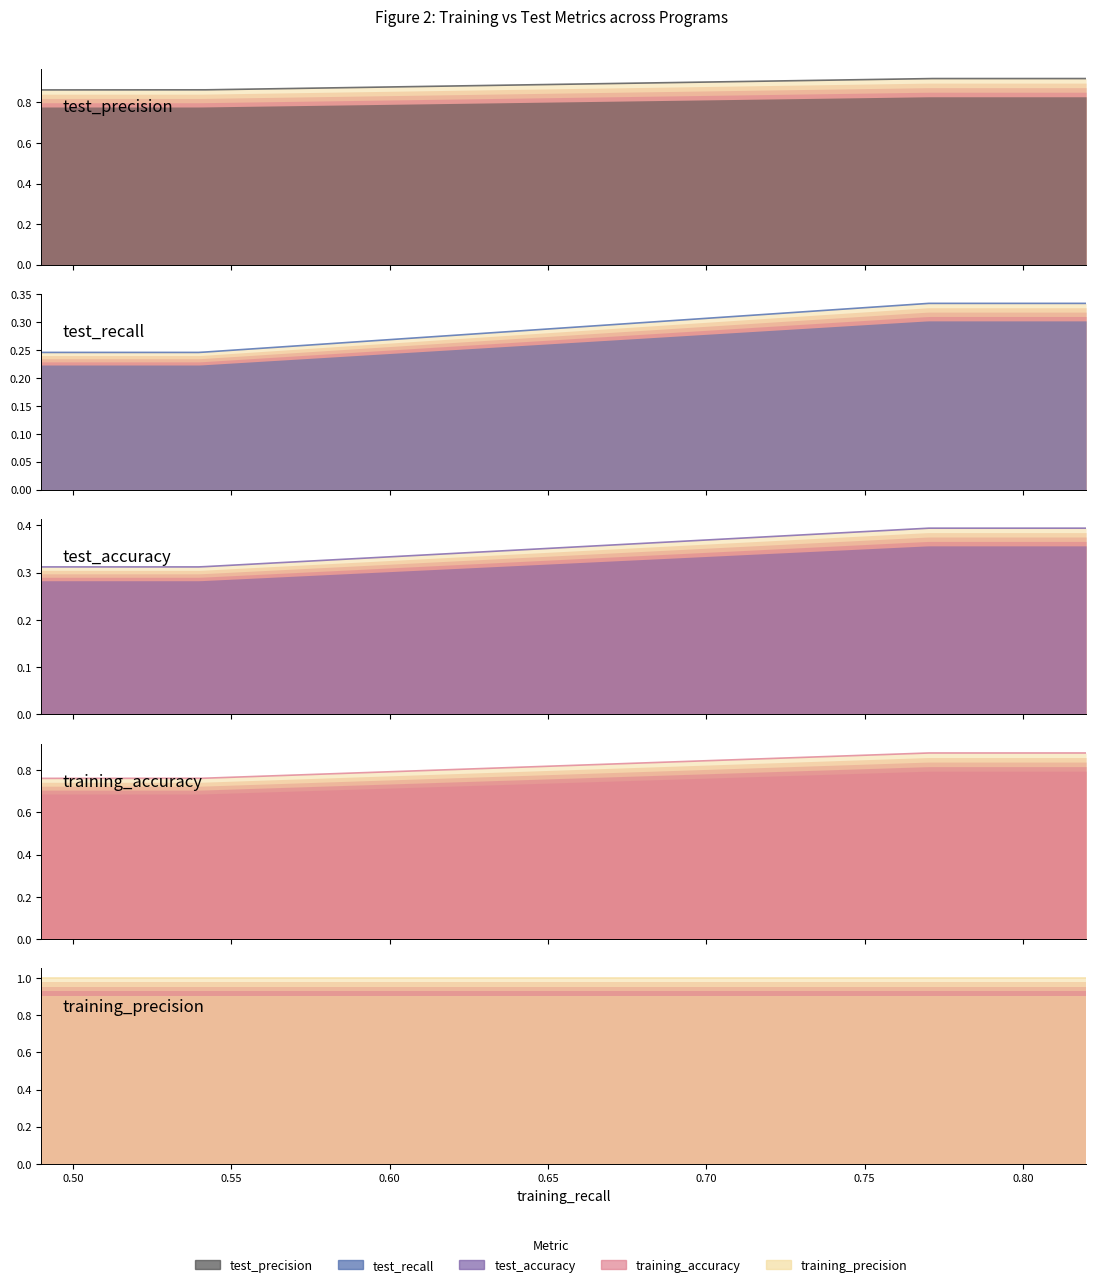

At which category does test_precision reach its first local peak?

3